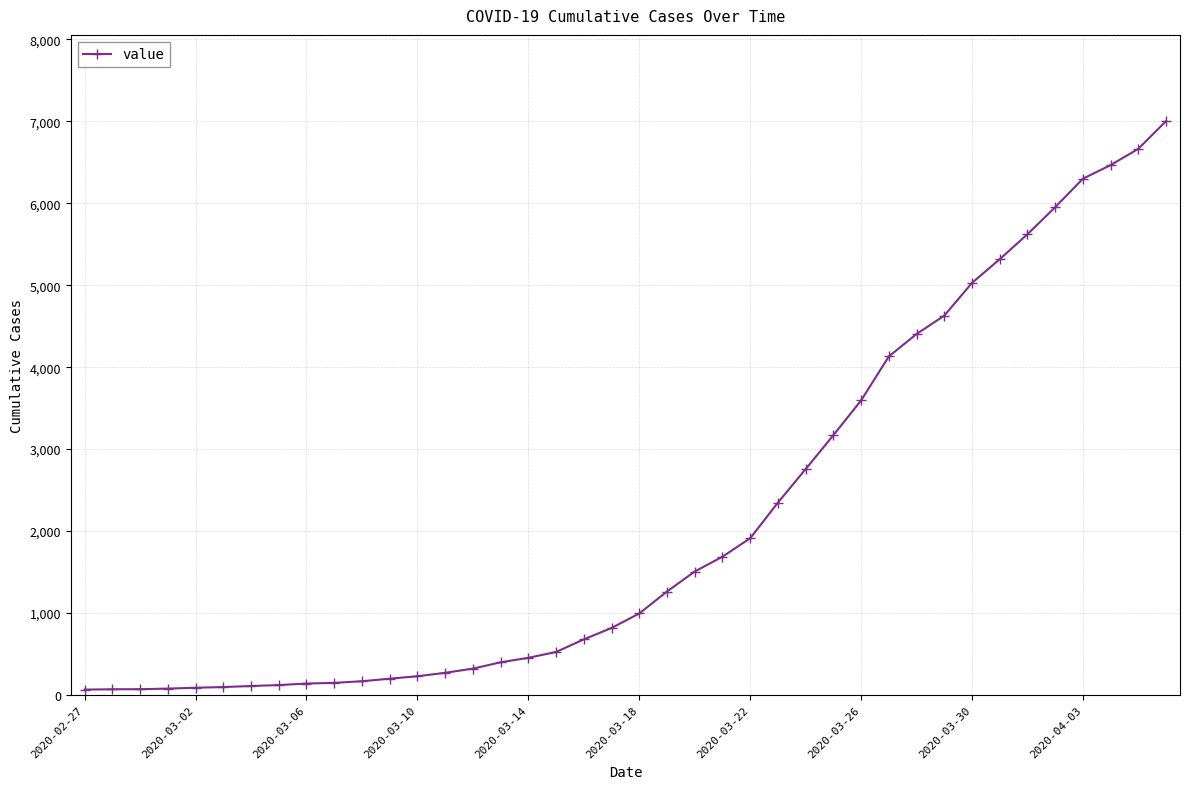

What is the average value?

2145